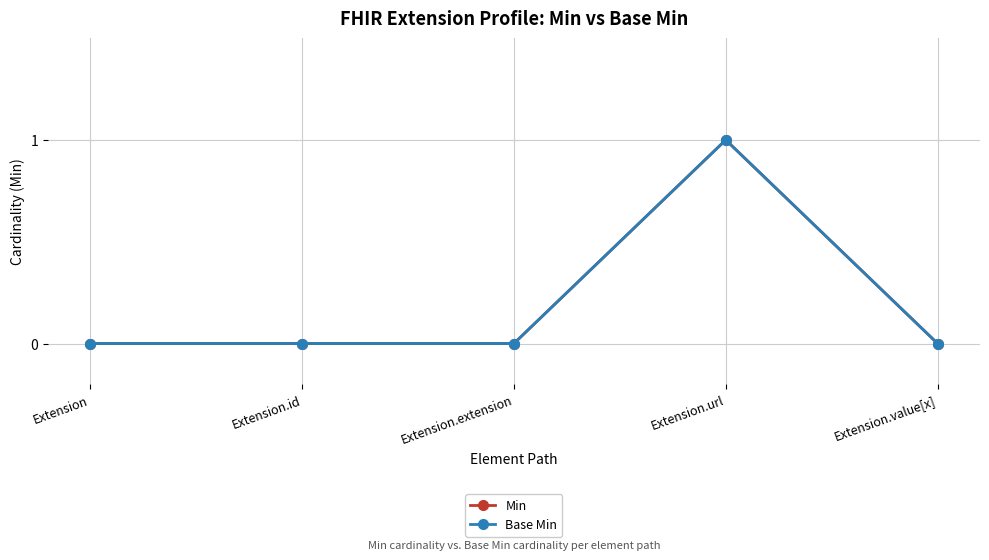

Does the chart have visible grid lines?

Yes